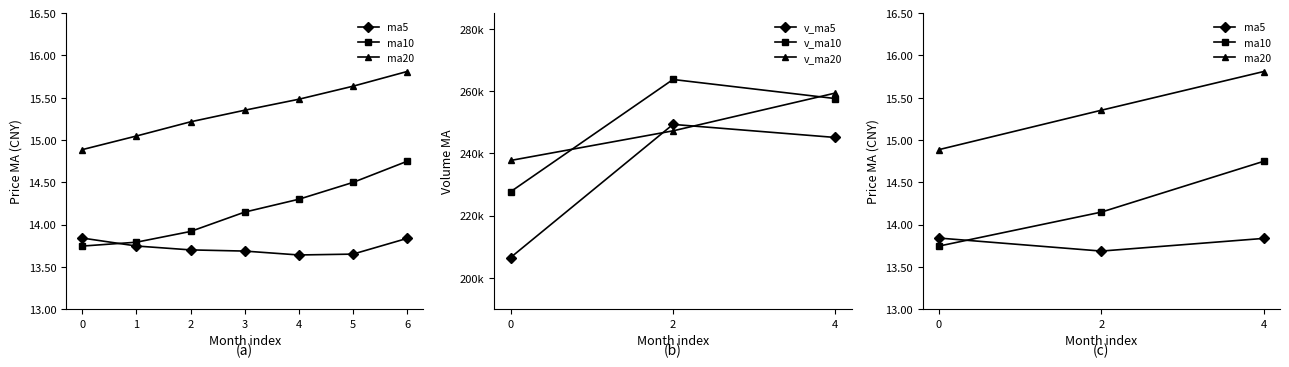

Which series has the widest spread of values?

v_ma5